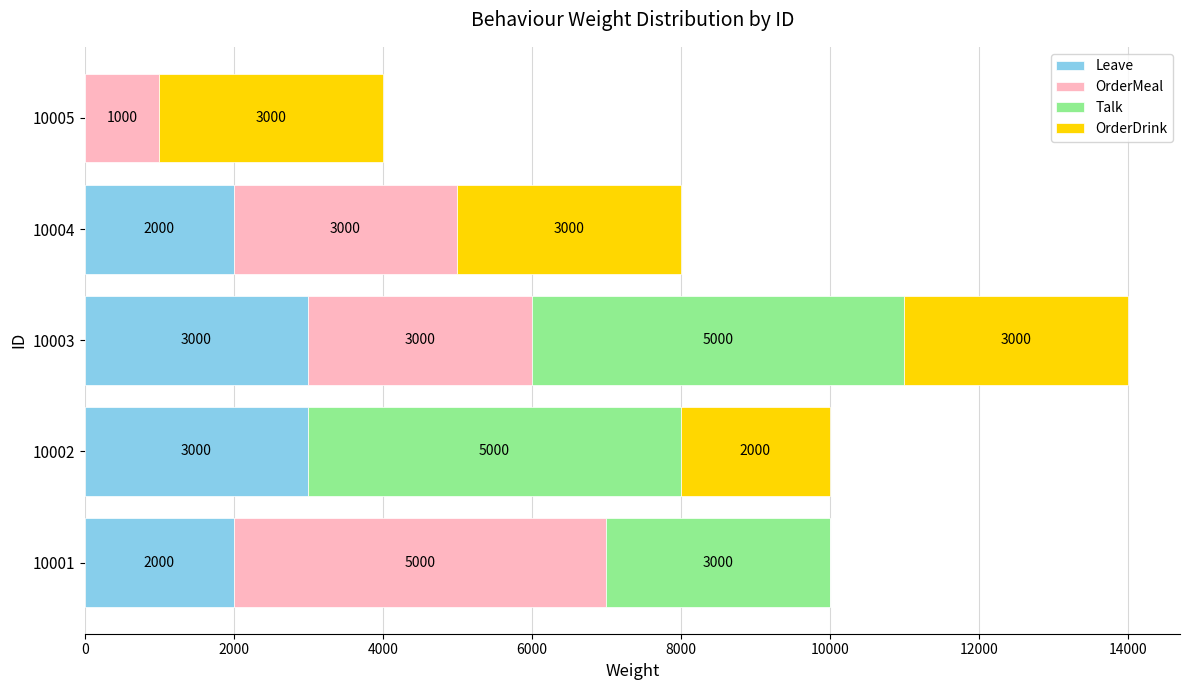

What is the total value across all series at 10003?

14000